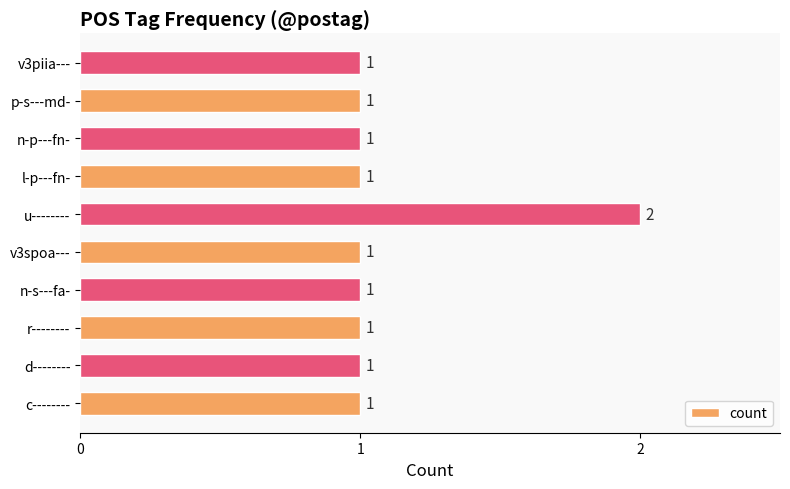

Reading top to bottom, what are all the values shown in this chart?

v3piia---=1	p-s---md-=1	n-p---fn-=1	l-p---fn-=1	u--------=2	v3spoa---=1	n-s---fa-=1	r--------=1	d--------=1	c--------=1